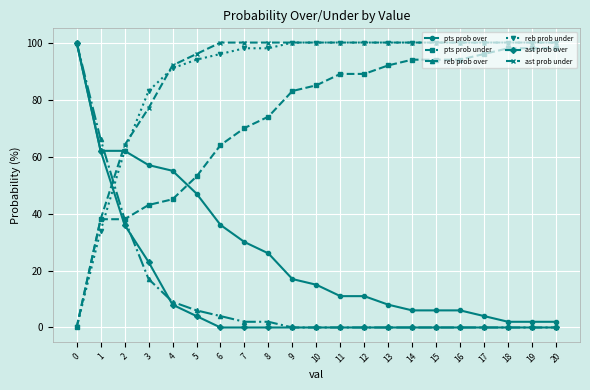

Is the value of ast prob over at 13 greater than the value of pts prob under at 3?

No